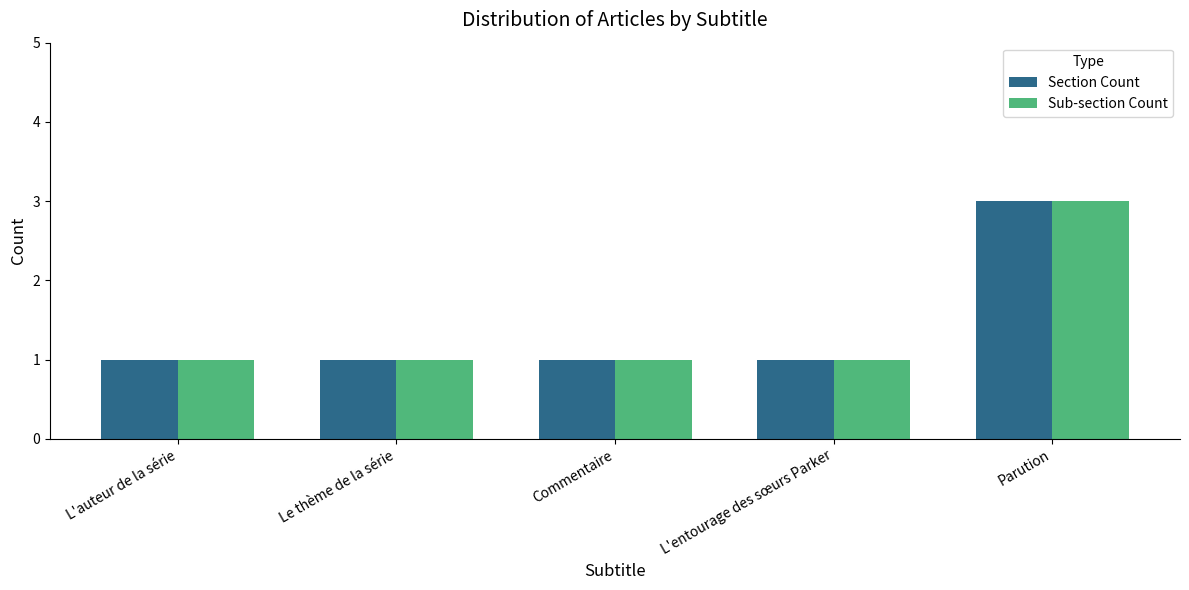

Reading left to right, transcribe all the data shown in this chart.

Section Count: 1	1	1	1	3
Sub-section Count: 1	1	1	1	3